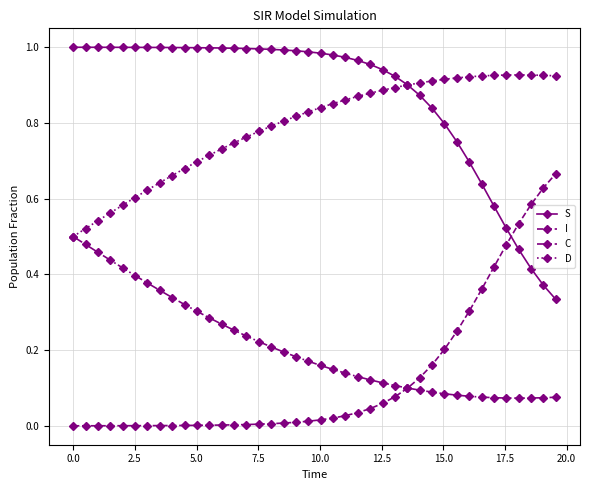

List the series in order of their peak value, highest first.

S, D, I, C